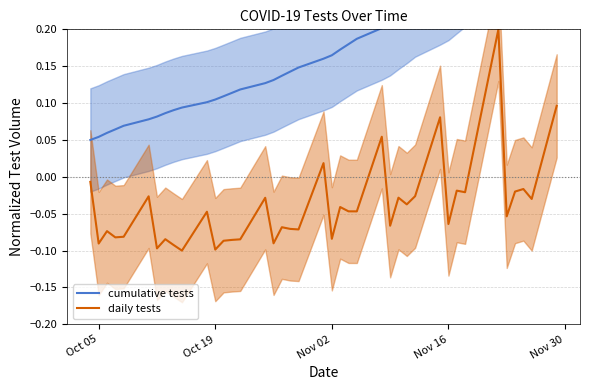

What is the maximum value for daily tests?

0.2